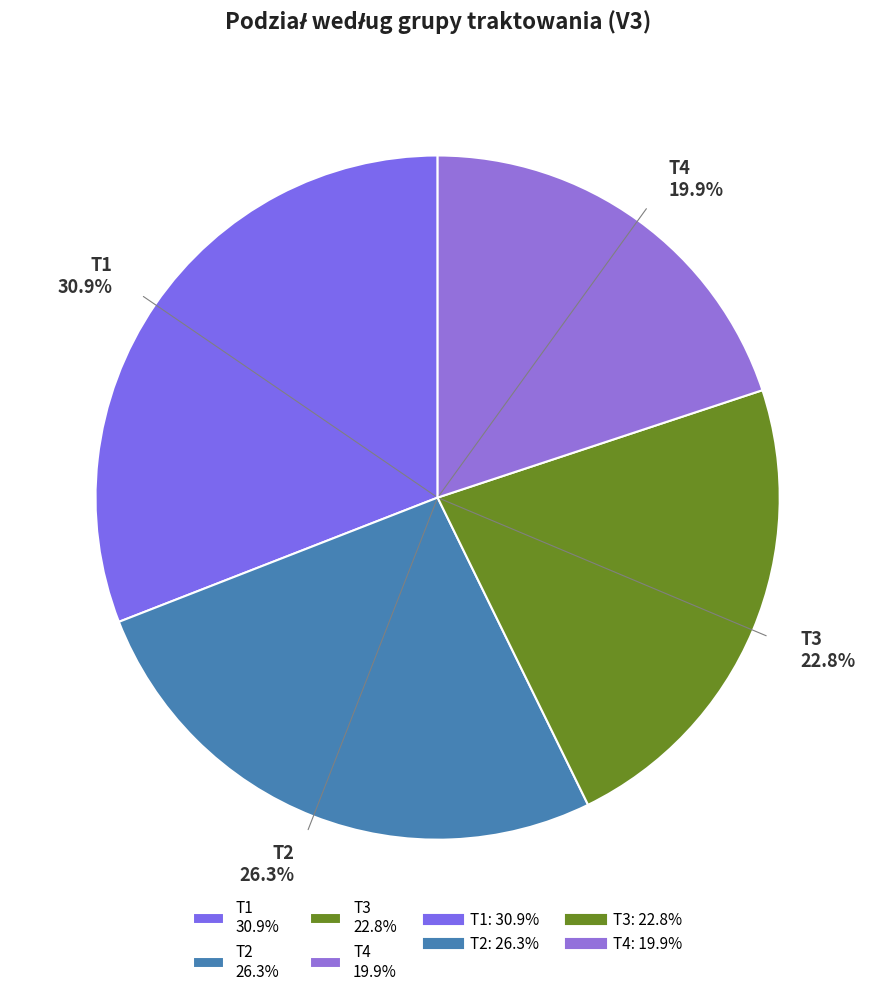

To the nearest percent, what is the combined percentage of T4 and T1?

51%